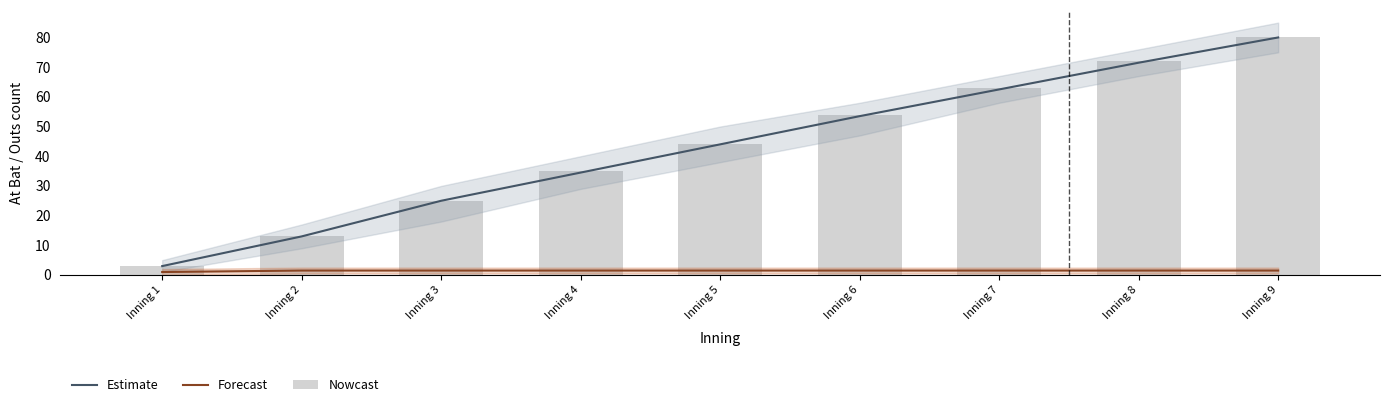

How many groups of bars are there?

9